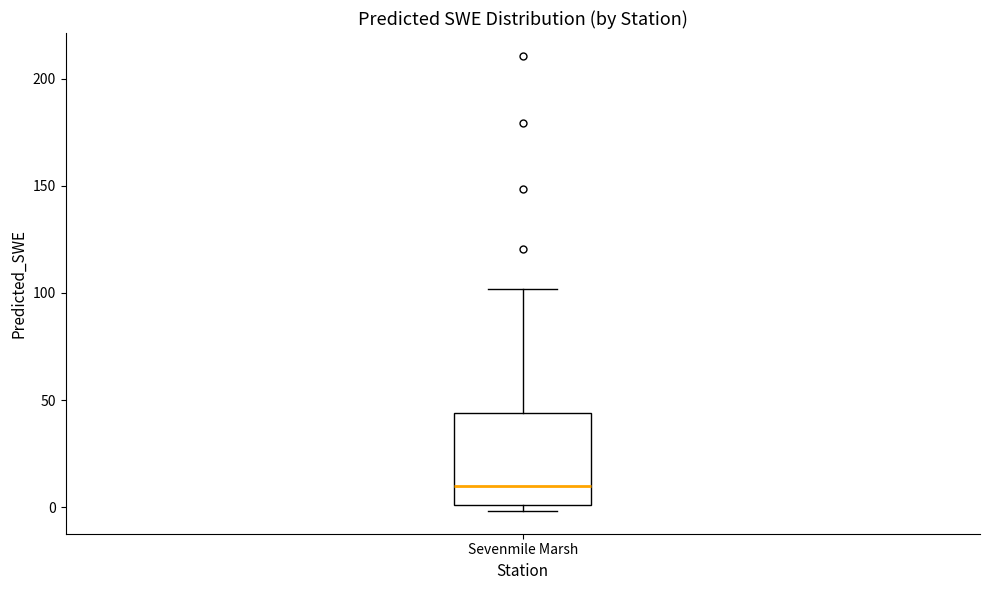

Transcribe this box plot: give where the median line is, the range the box spans, and where the two whiskers end, as read against the y-axis. The values are not printed on the chart, so give them approximately, as read against the axis.

median 10, box 0 to 45, whiskers 0 (just below the box's lower edge) to 100